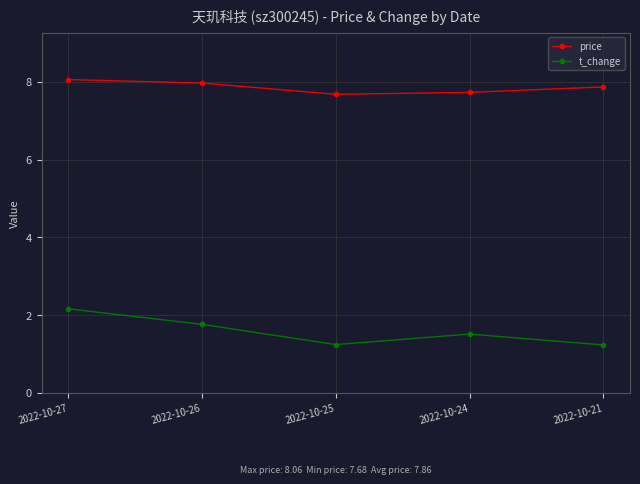

Count the t_change values in the range 1 to 2.

4